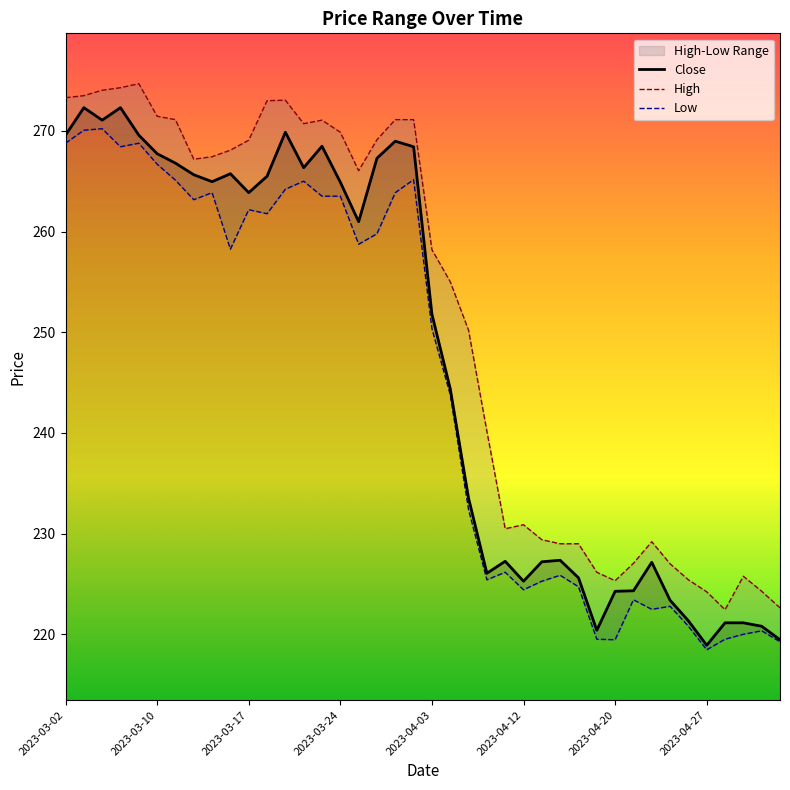

True or false: Low and Close cross at least once.

False